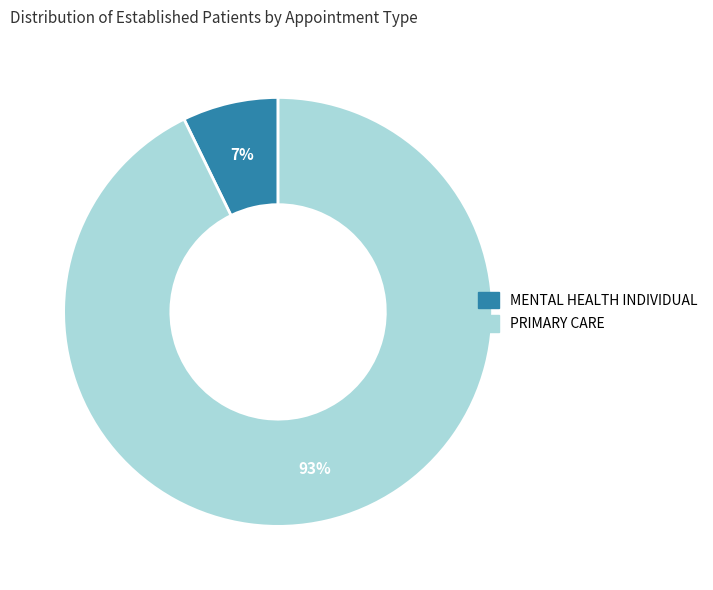

What is the smallest slice in the pie chart?

MENTAL HEALTH INDIVIDUAL